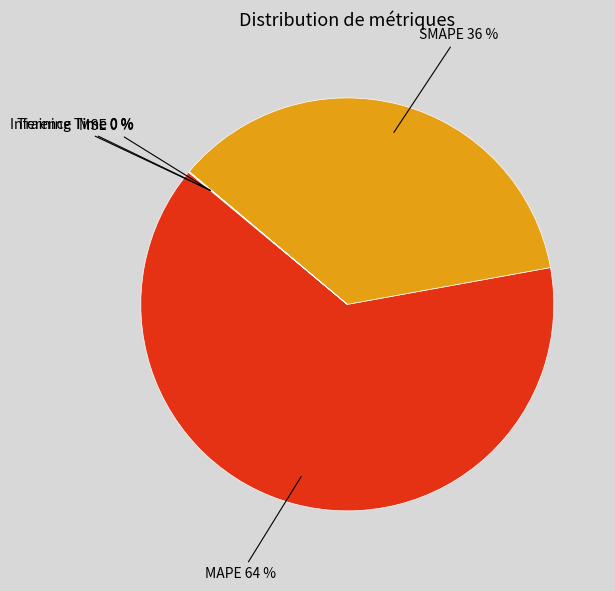

True or false: SMAPE accounts for 49% of the total.

False